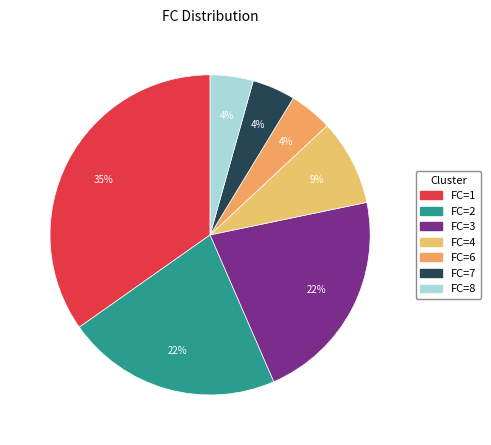

Count the number of slices in the pie.

7